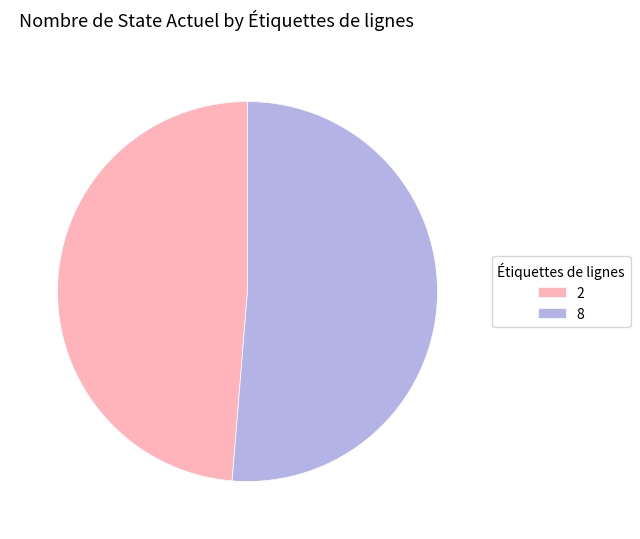

Which has a higher value, 8 or 2?

8